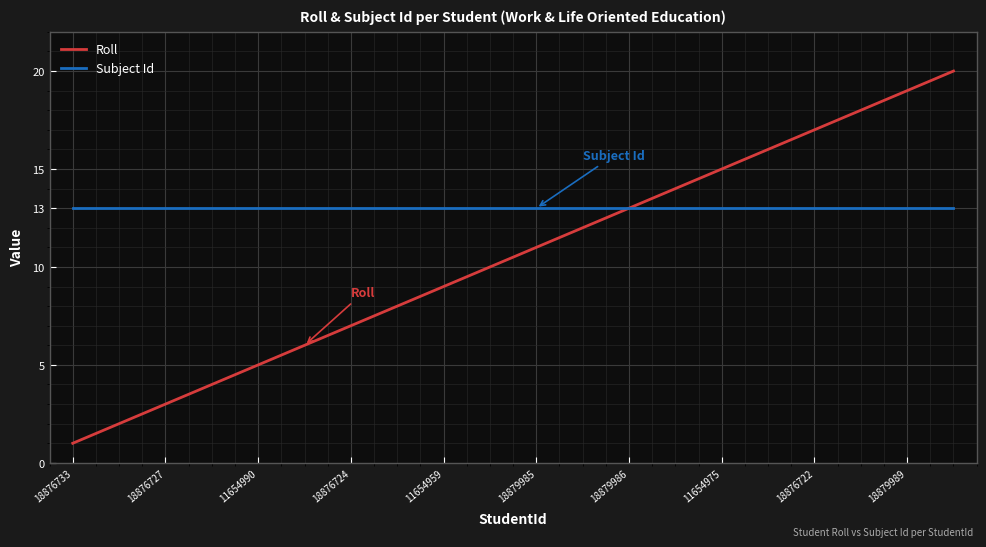

Which series has the largest total across all categories?

Subject Id